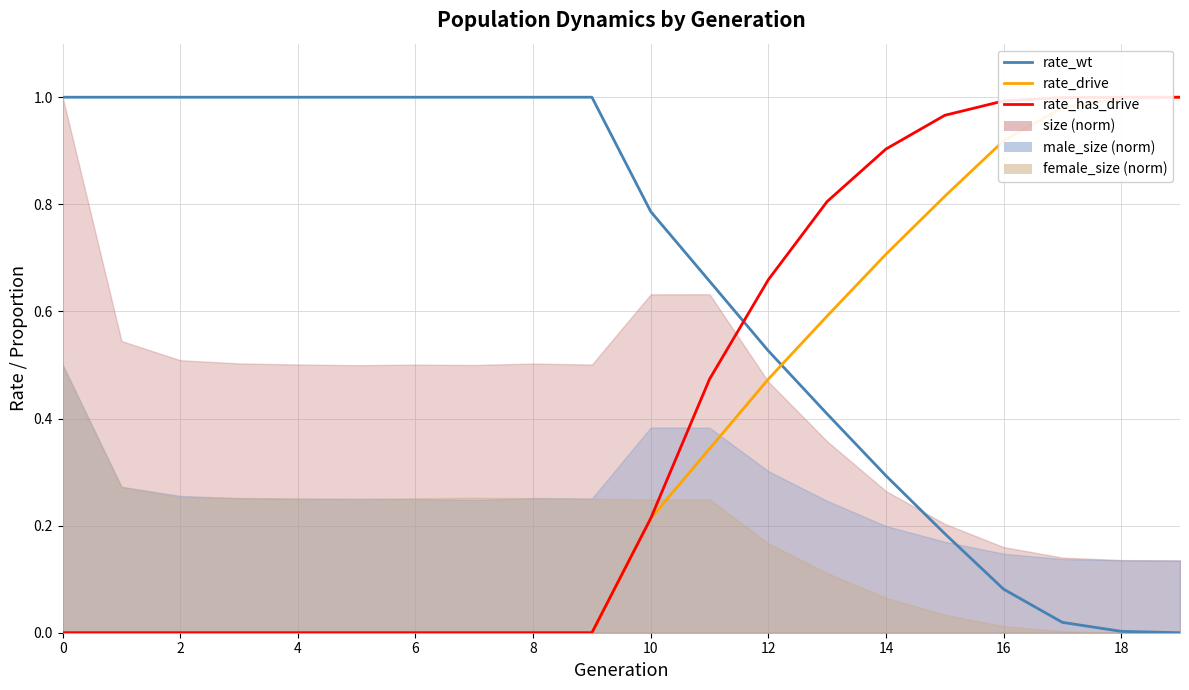

The value of rate_has_drive at 0 is 0.0. True or false?

True